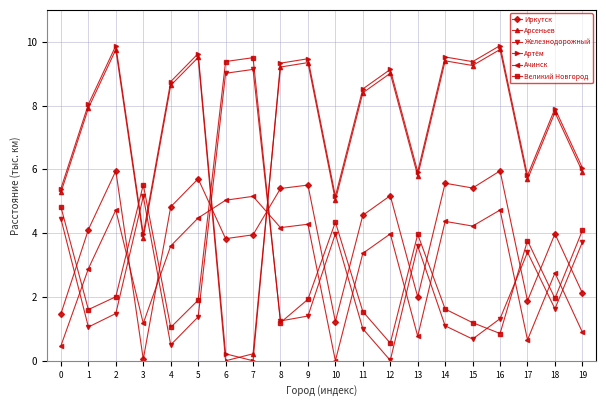

True or false: Арсеньев and Ачинск intersect in this chart.

True